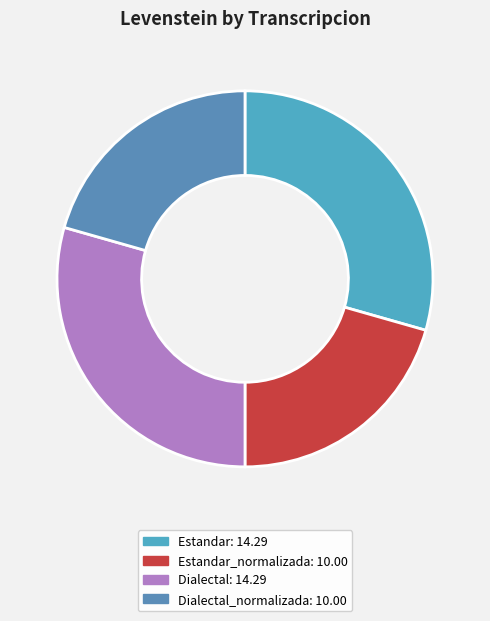

Rank the categories by value from highest to lowest.

Estandar, Dialectal, Estandar_normalizada, Dialectal_normalizada